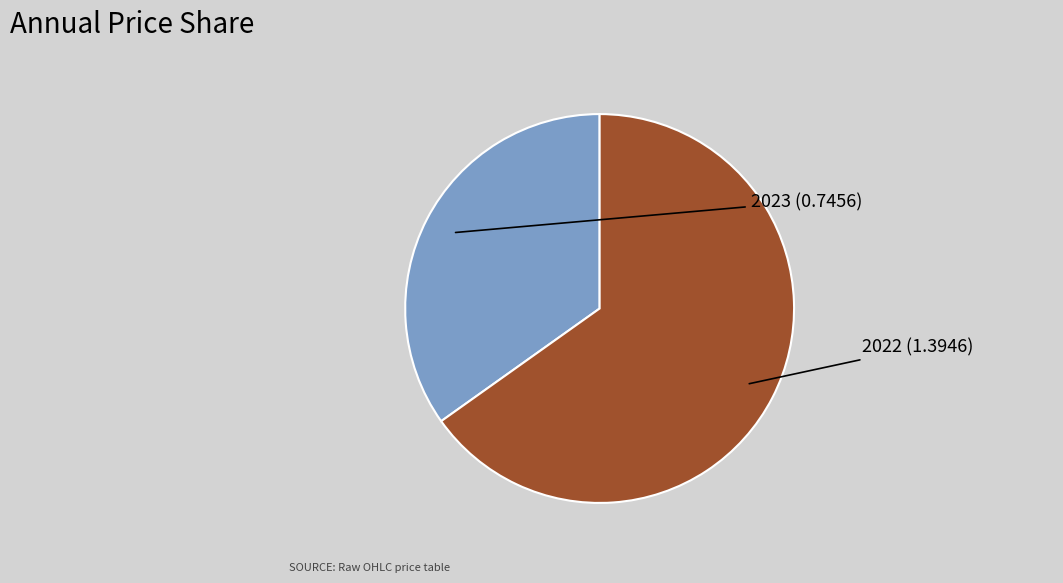

How many slices are in this pie chart?

2